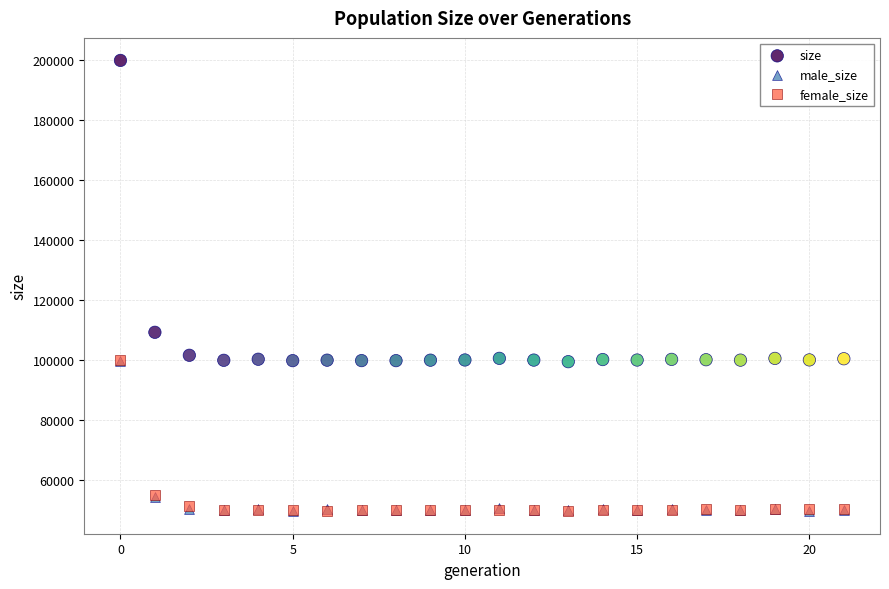

What are all the series names shown in the legend?

size, male_size, female_size